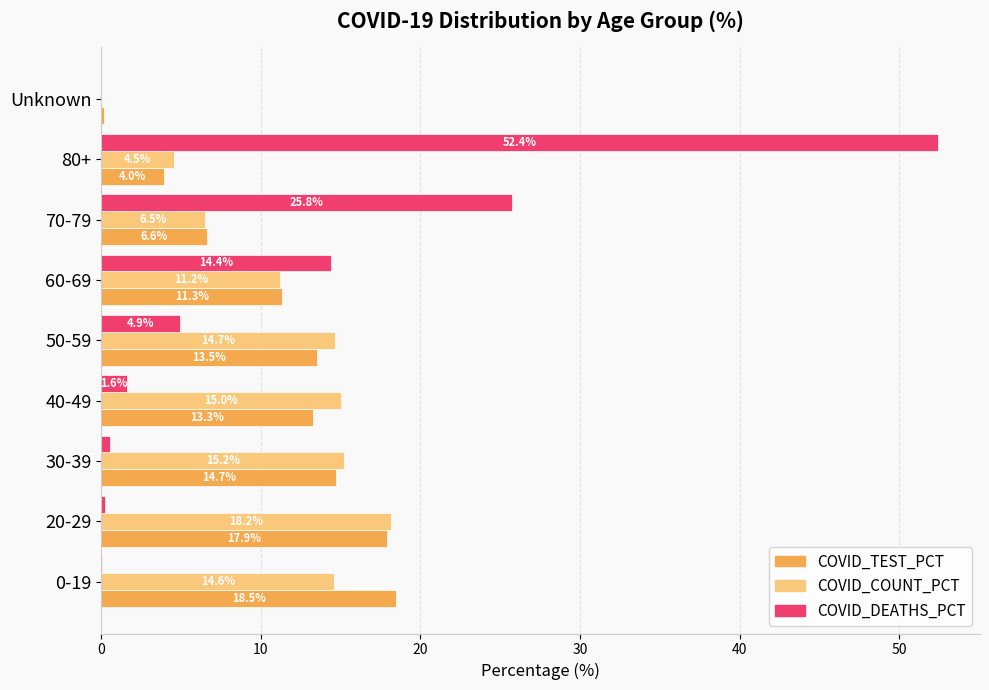

At which category is the sum across all series the highest?

80+